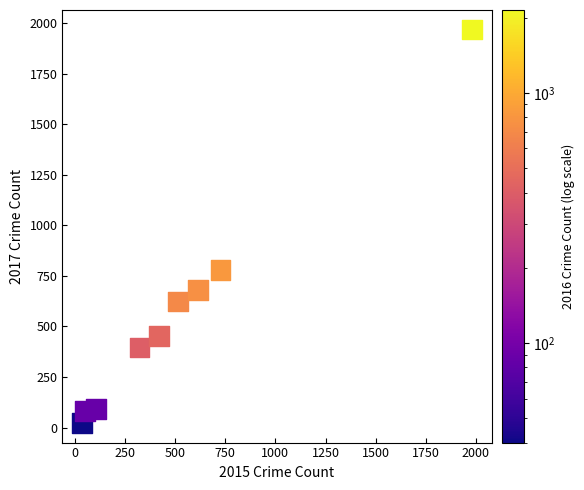

What Y value in the scatter plot is closest to 995?

780